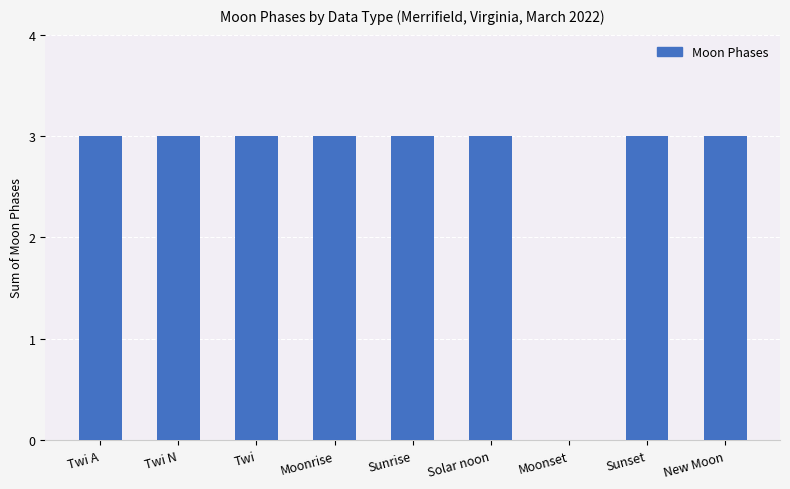

Reading left to right, what are all the values shown in this chart?

3	3	3	3	3	3	0	3	3